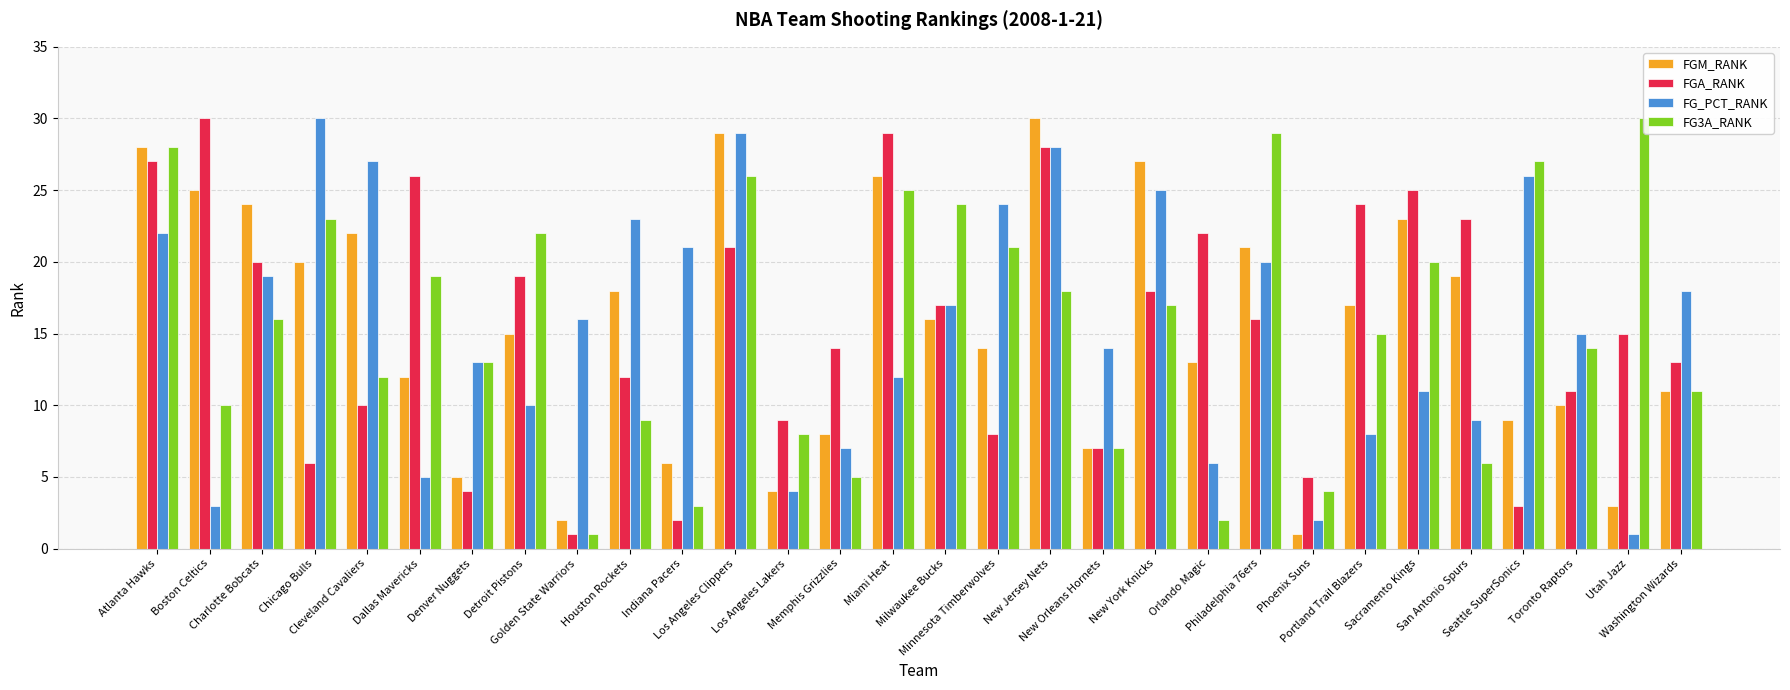

True or false: FG_PCT_RANK has a value of 24 at Minnesota Timberwolves.

True